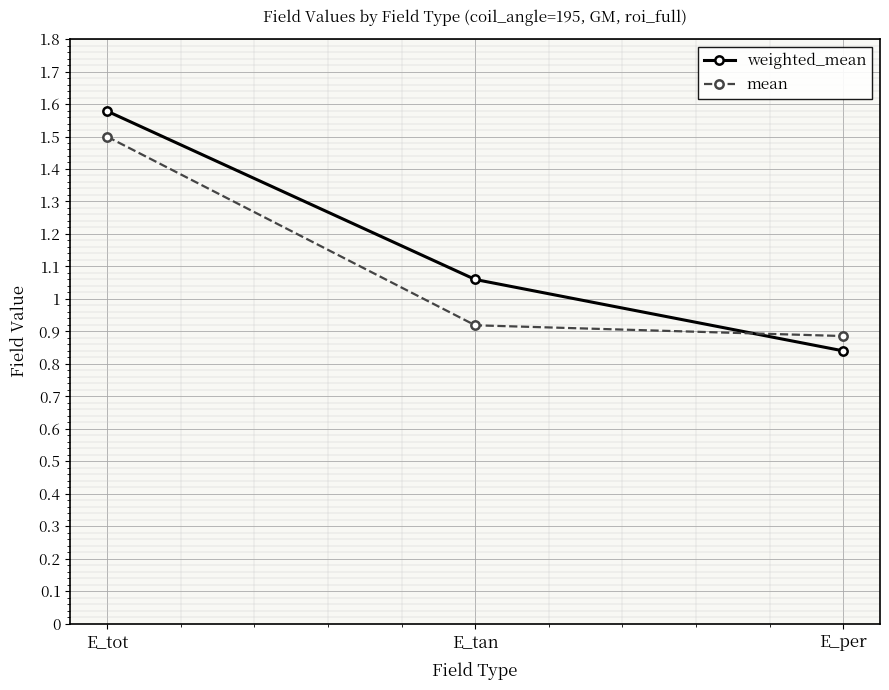

What value does the mean series have at E_tot?

1.5